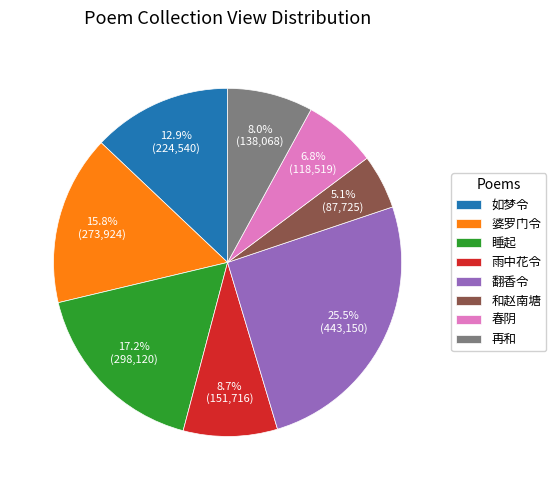

How much of the chart is everything except 和赵南塘?

94.9%